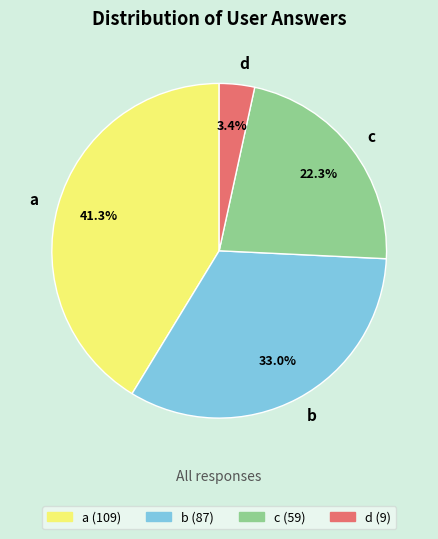

What is the total percentage of c and a?

63.6%